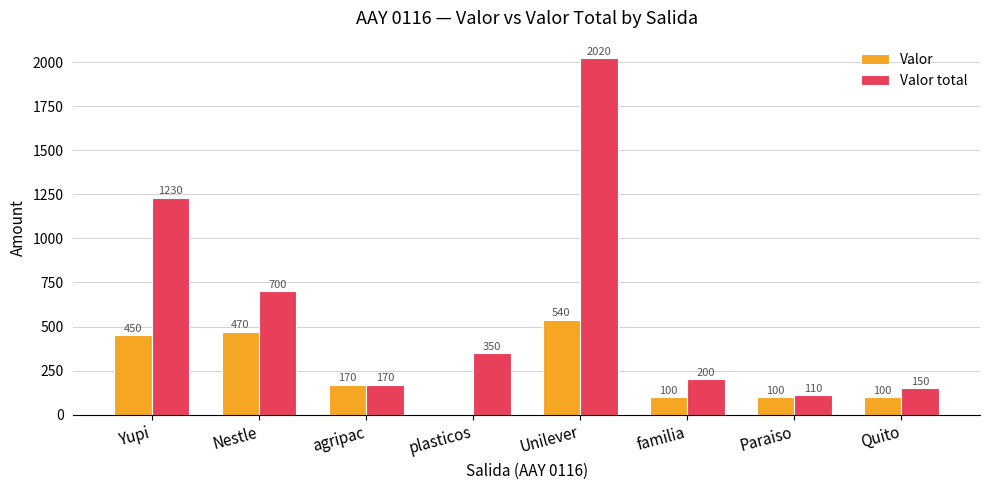

Reading left to right, extract all data points from this chart.

Valor: Yupi=450	Nestle=470	agripac=170	plasticos=0	Unilever=540	familia=100	Paraiso=100	Quito=100
Valor total: Yupi=1230	Nestle=700	agripac=170	plasticos=350	Unilever=2020	familia=200	Paraiso=110	Quito=150